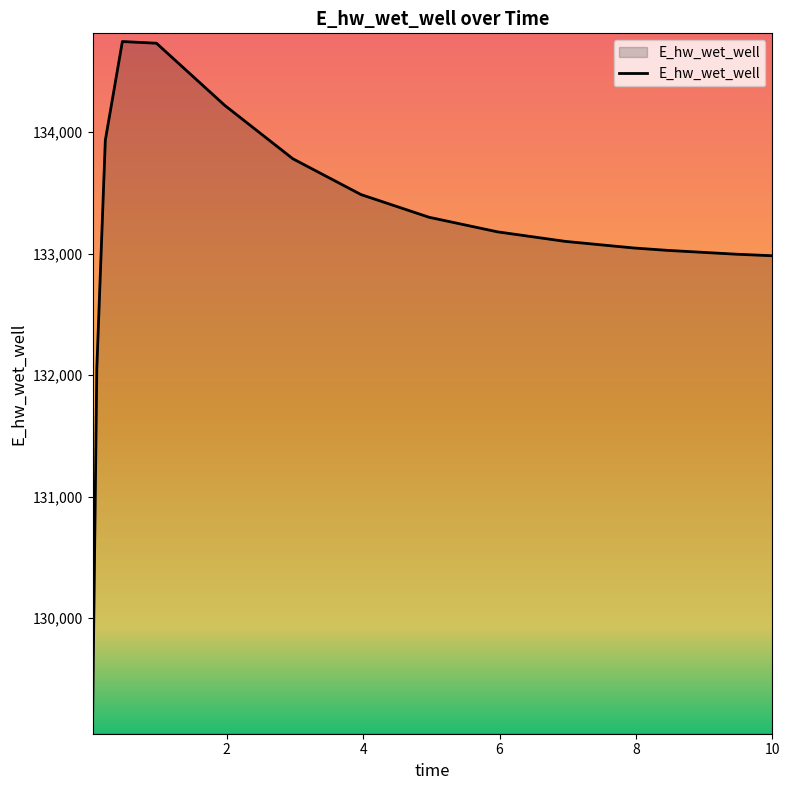

What is the difference between the maximum and minimum values?

5630.6